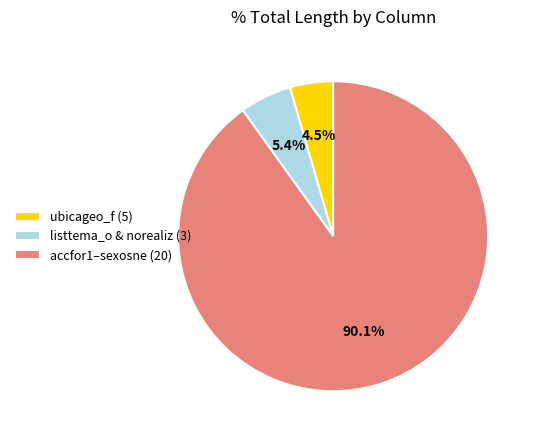

What is the total percentage of accfor1–sexosne (20) and ubicageo_f (5)?

94.6%